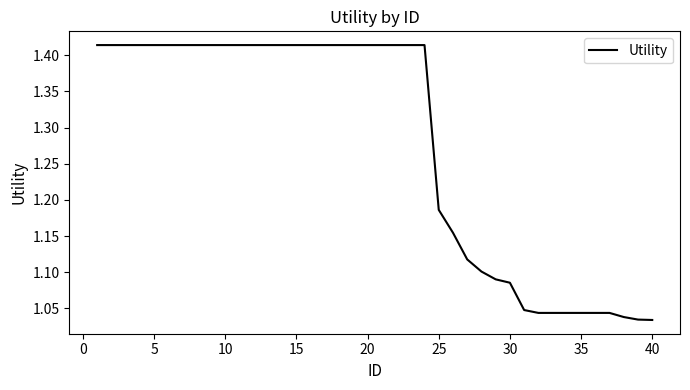

What is the difference between the maximum and minimum values?

0.4